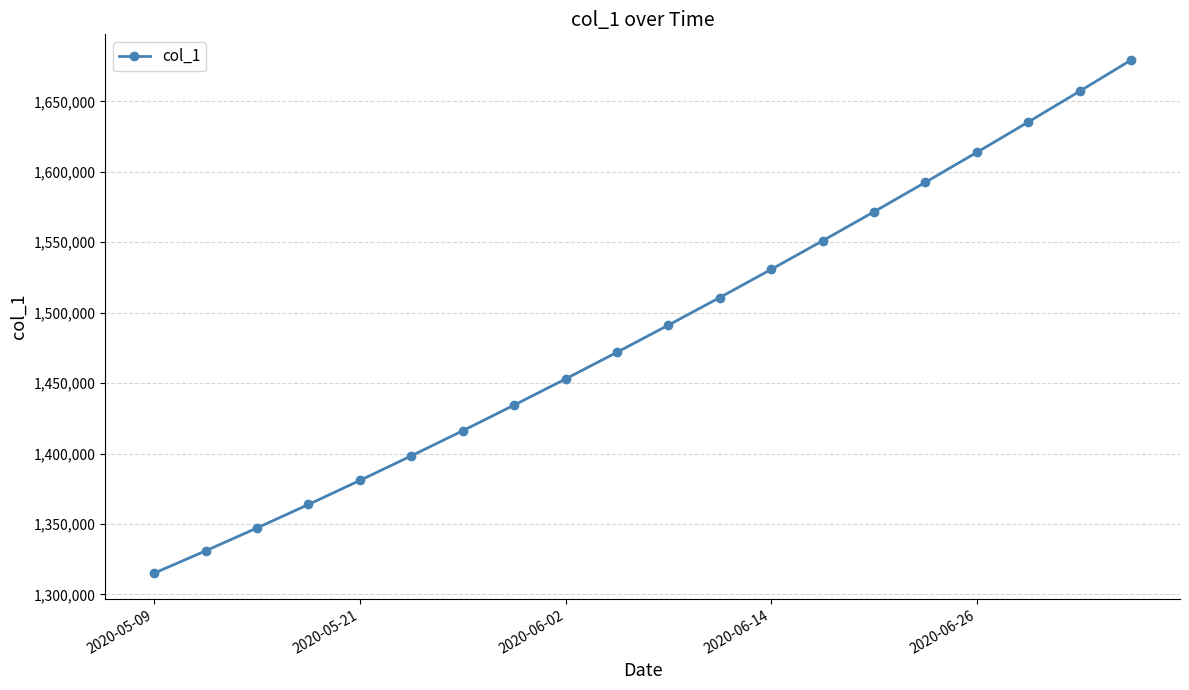

True or false: there are more than 2 points higher than both neighbors.

False